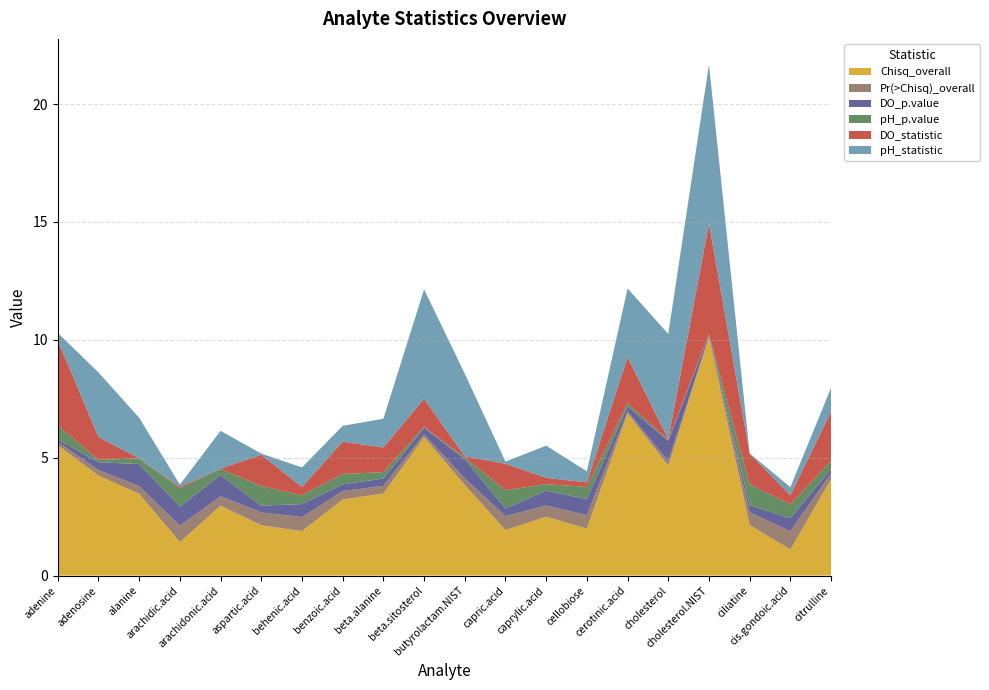

Reading left to right, extract all data points from this chart.

Chisq_overall: 5.5	4.2	3.5	1.4	3.0	2.1	1.9	3.2	3.5	5.9	3.8	1.9	2.5	2.0	6.9	4.7	10.1	2.1	1.1	4.1
Pr(>Chisq)_overall: 0.1	0.2	0.3	0.7	0.4	0.5	0.6	0.4	0.3	0.1	0.3	0.6	0.5	0.6	0.1	0.2	0.0	0.5	0.8	0.3
DO_p.value: 0.1	0.3	0.9	0.8	0.9	0.3	0.6	0.3	0.3	0.3	0.8	0.3	0.6	0.7	0.2	0.9	0.1	0.3	0.6	0.2
pH_p.value: 0.6	0.1	0.2	0.8	0.3	0.8	0.4	0.4	0.3	0.0	0.1	0.8	0.3	0.5	0.1	0.0	0.0	0.9	0.6	0.3
DO_statistic: 3.6	1.0	0.0	0.1	0.0	1.3	0.4	1.4	1.0	1.2	0.1	1.1	0.3	0.2	2.0	0.0	4.7	1.3	0.4	2.1
pH_statistic: 0.3	2.7	1.7	0.1	1.6	0.1	0.8	0.7	1.2	4.6	3.5	0.1	1.4	0.5	2.9	4.5	6.7	0.0	0.3	1.0